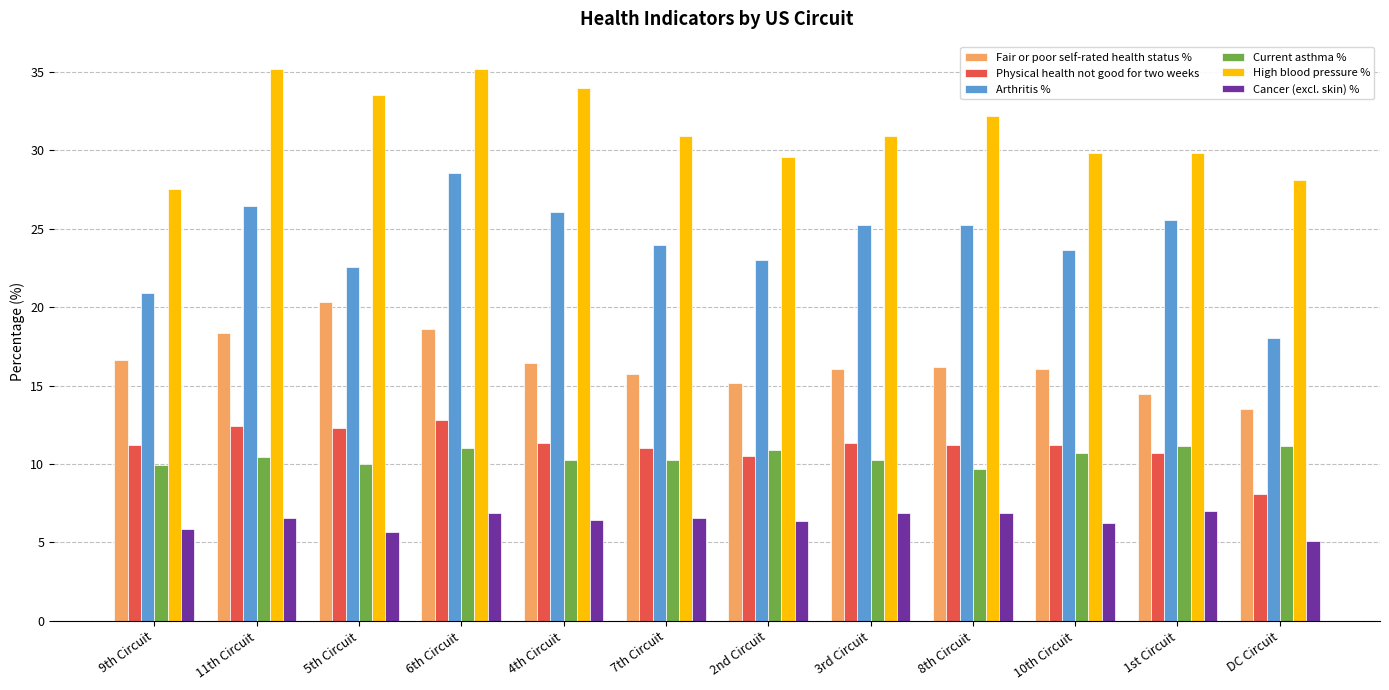

What is the sum of all Current asthma % values?

125.6